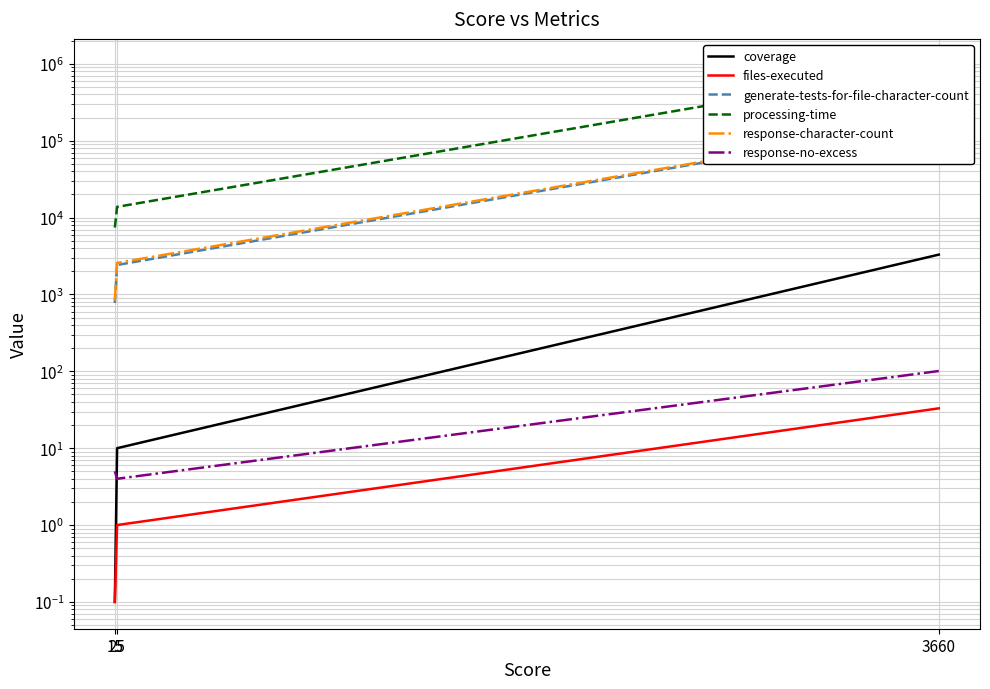

Reading left to right, transcribe all the data shown in this chart.

coverage: 0.1	10.0	3300.0
files-executed: 0.1	1.0	33.0
generate-tests-for-file-character-count: 775.0	2419.0	178491.0
processing-time: 7428.0	13808.0	947570.0
response-character-count: 830.0	2571.0	181896.0
response-no-excess: 5.0	4.0	101.0